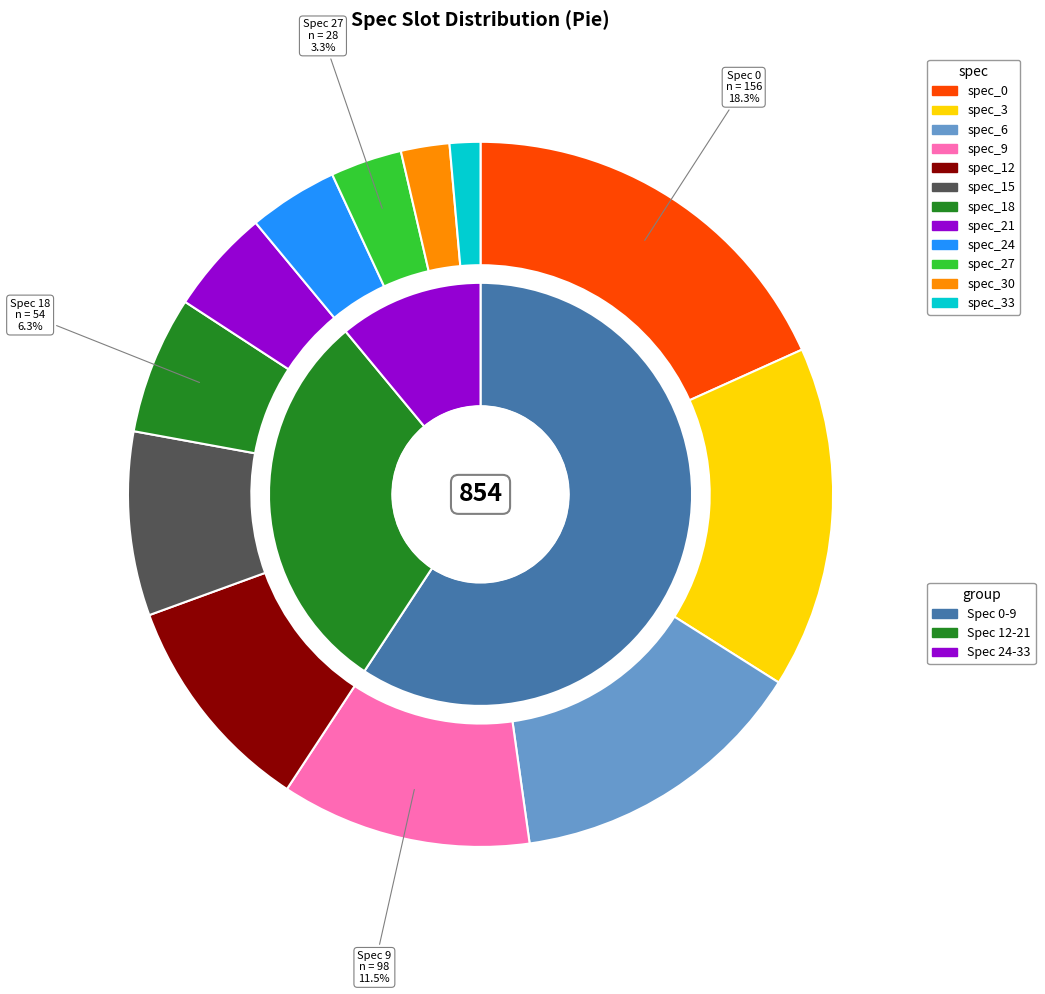

How many segments does this pie chart have?

12